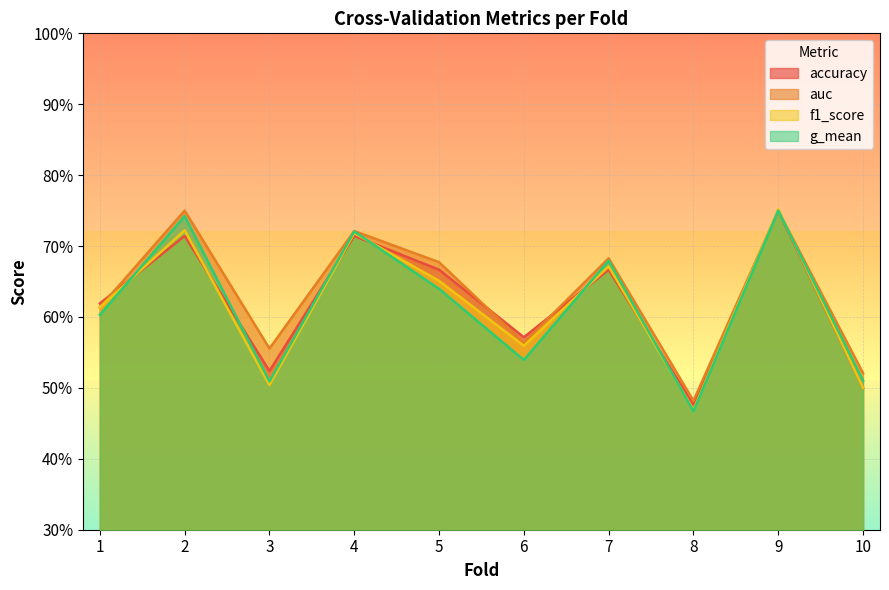

Where is g_mean nearest to the value 0?

8